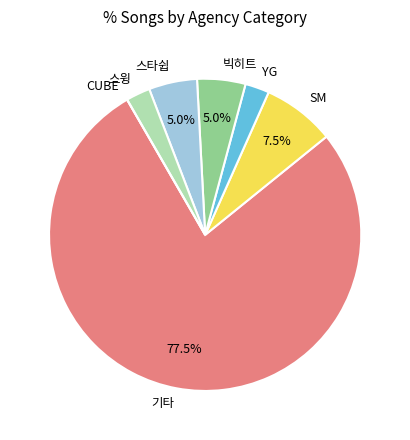

What portion of the pie excludes 기타?

22.5%